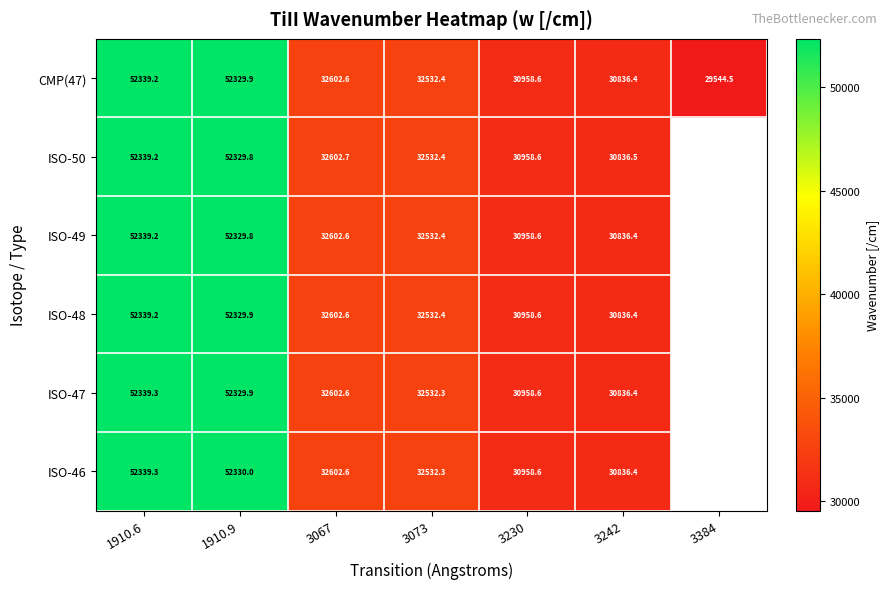

What is the highest value of the CMP(47) series?

52339.2